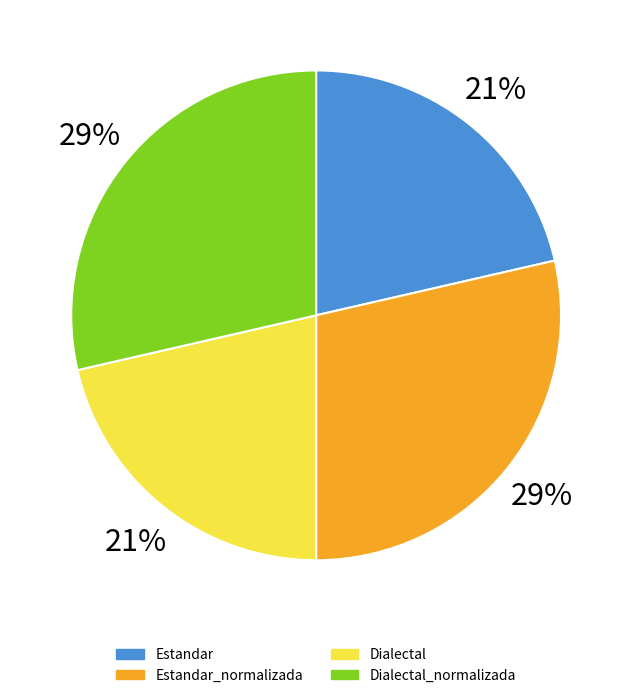

To the nearest percent, what is the average slice percentage?

25%